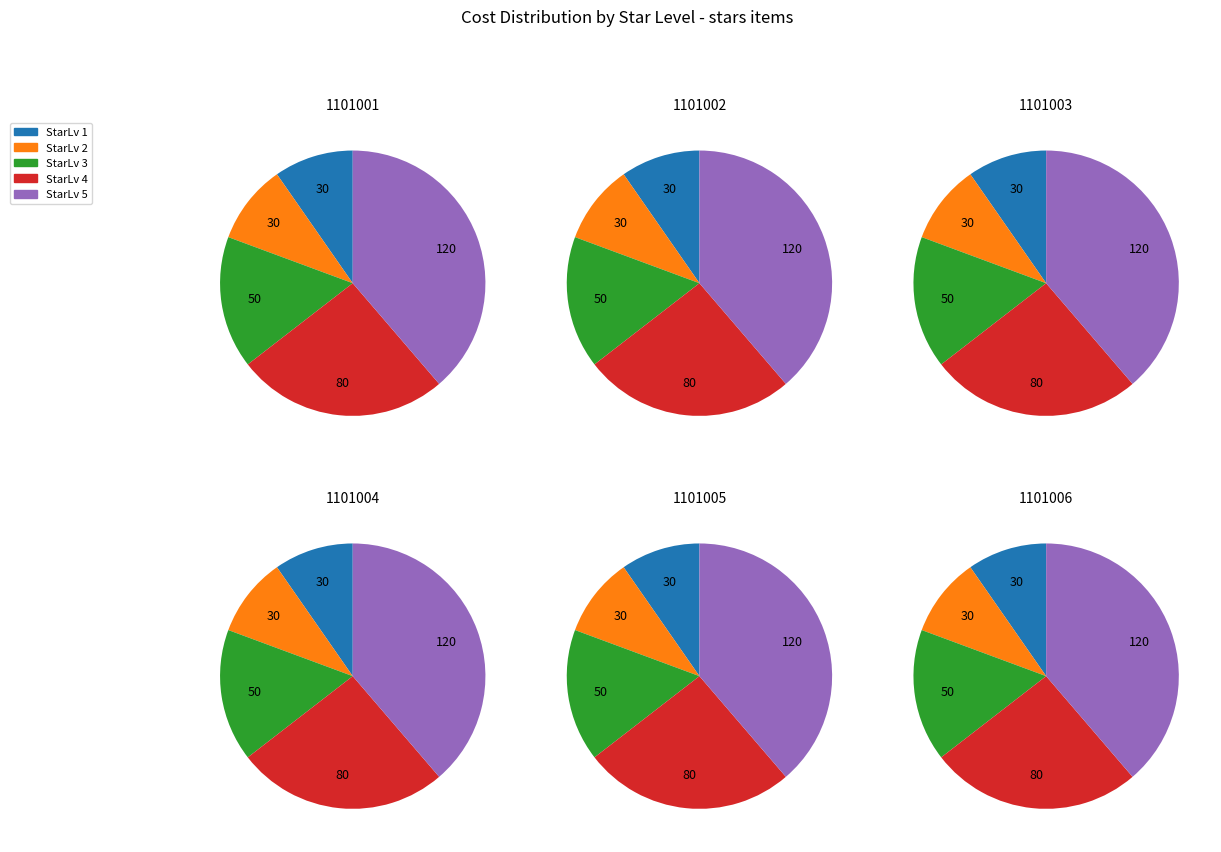

True or false: StarLv 3 accounts for 9% of the total.

False